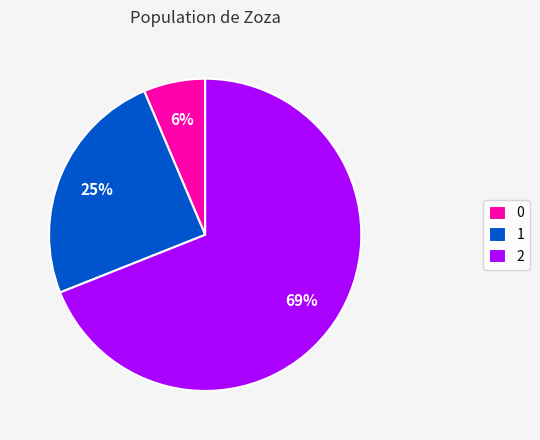

To the nearest percent, what is the combined percentage of 1 and 2?

94%